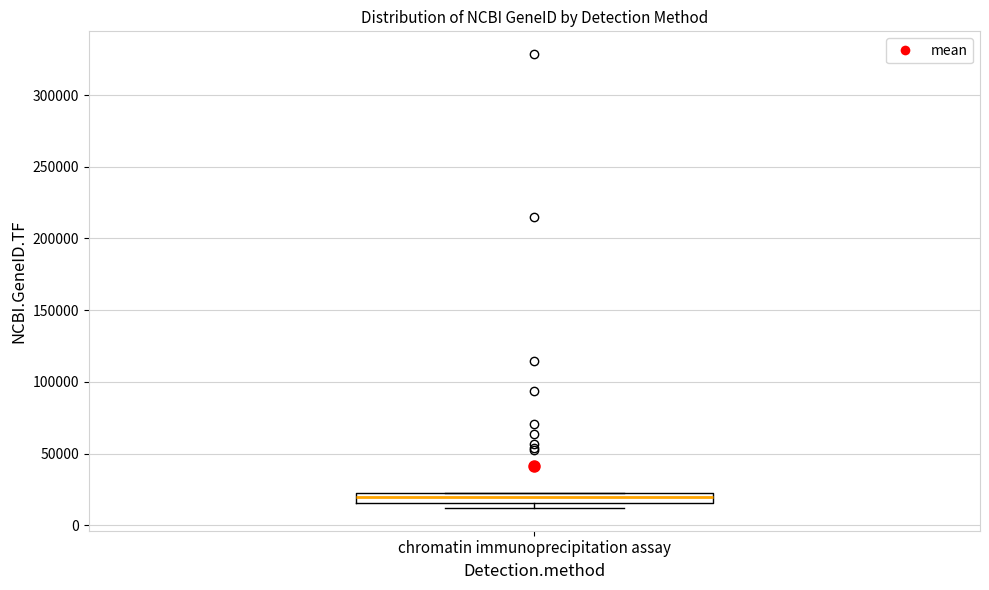

Where does the median line of the box for chromatin immunoprecipitation assay sit on the y-axis? The values are not printed on the chart, so give them approximately, as read against the axis.

20000